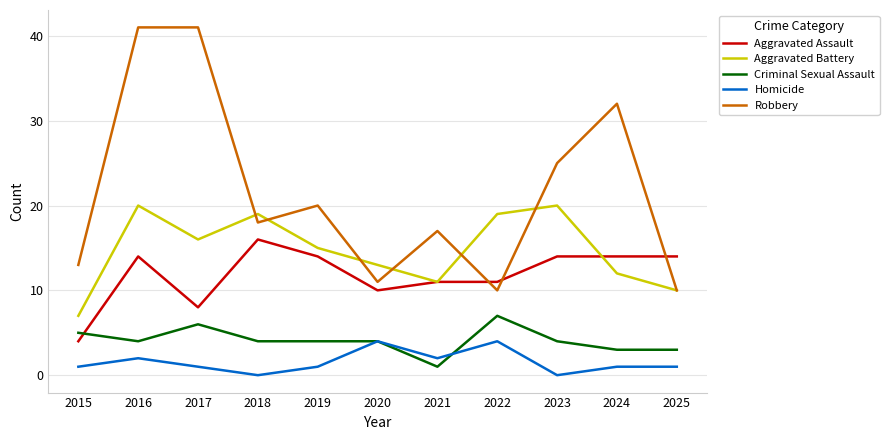

The value of Aggravated Assault at 2020 is 10. True or false?

True